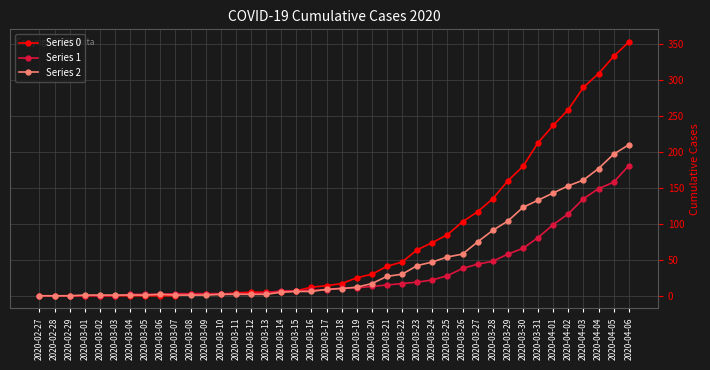

What is the total value across all series at 2020-03-16?

26